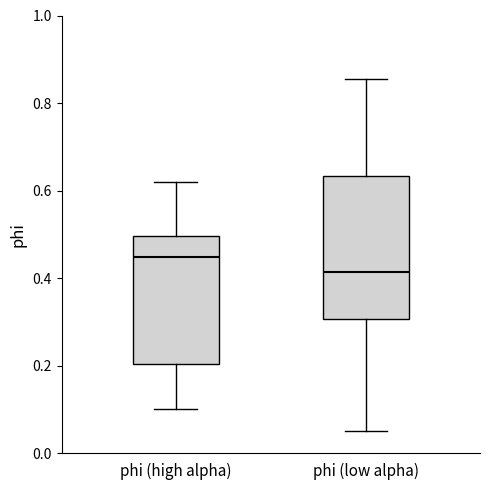

Reading left to right, transcribe this box plot: for each box, give where its median line is, the range the box spans, and where its two whiskers end, as read against the y-axis. The values are not printed on the chart, so give them approximately, as read against the axis.

phi (high alpha): median 0.44, box 0.20 to 0.50, whiskers 0.10 to 0.62
phi (low alpha): median 0.42, box 0.30 to 0.64, whiskers 0.06 to 0.86